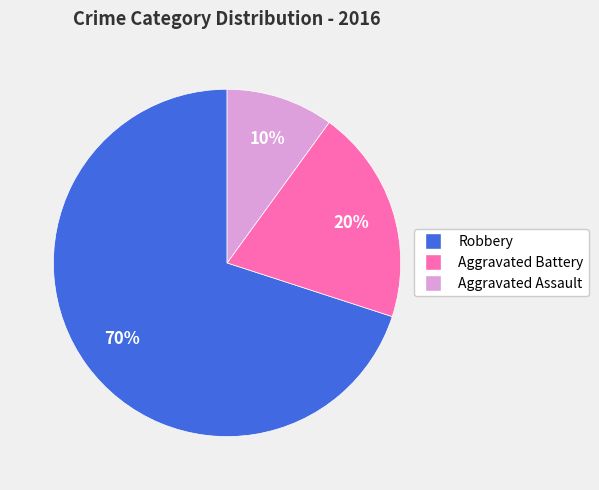

Combined, do Robbery and Aggravated Assault account for over 50%?

Yes